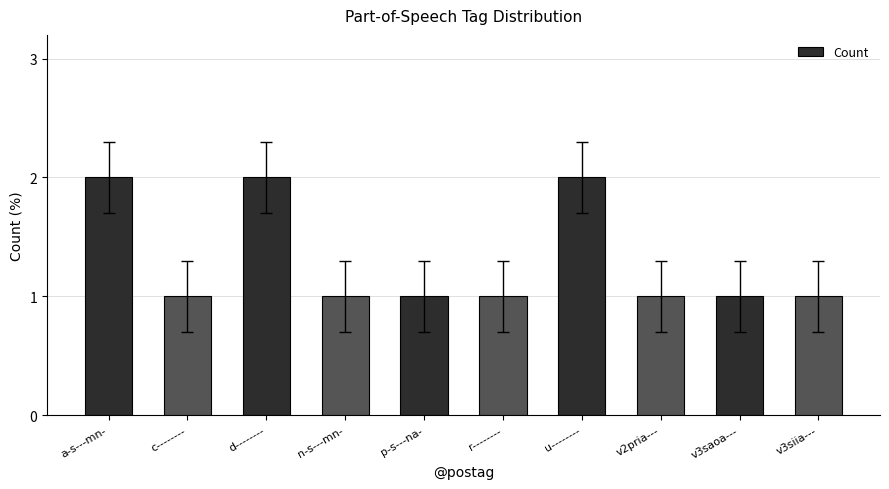

Are the bars grouped side by side (vs. stacked)?

No